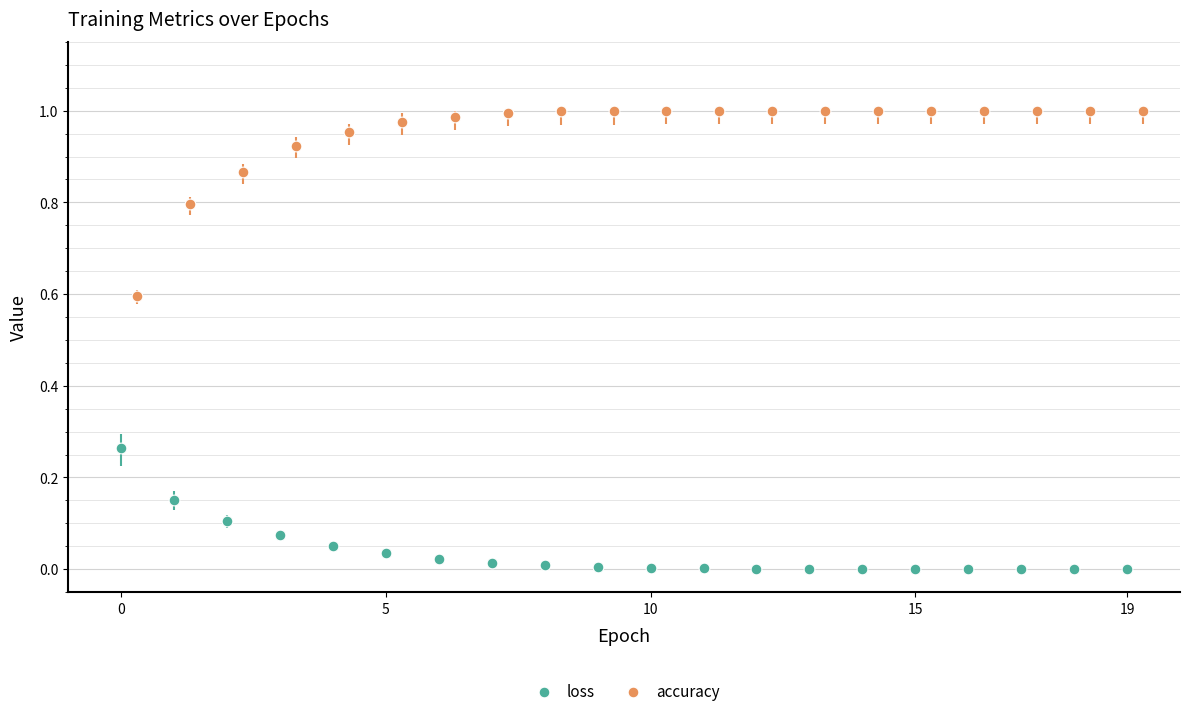

Which series has the widest spread of Y values?

accuracy